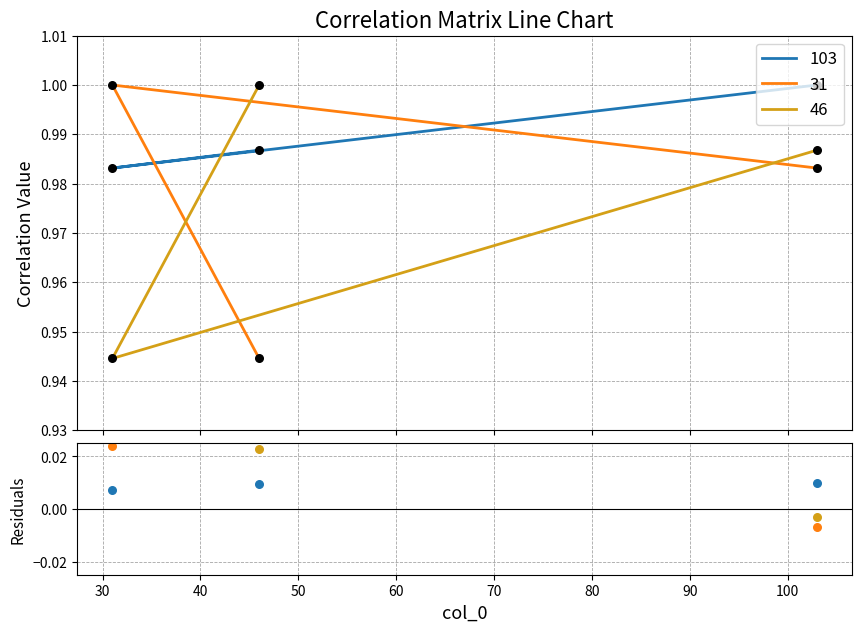

At which category is the sum across all series the highest?

103